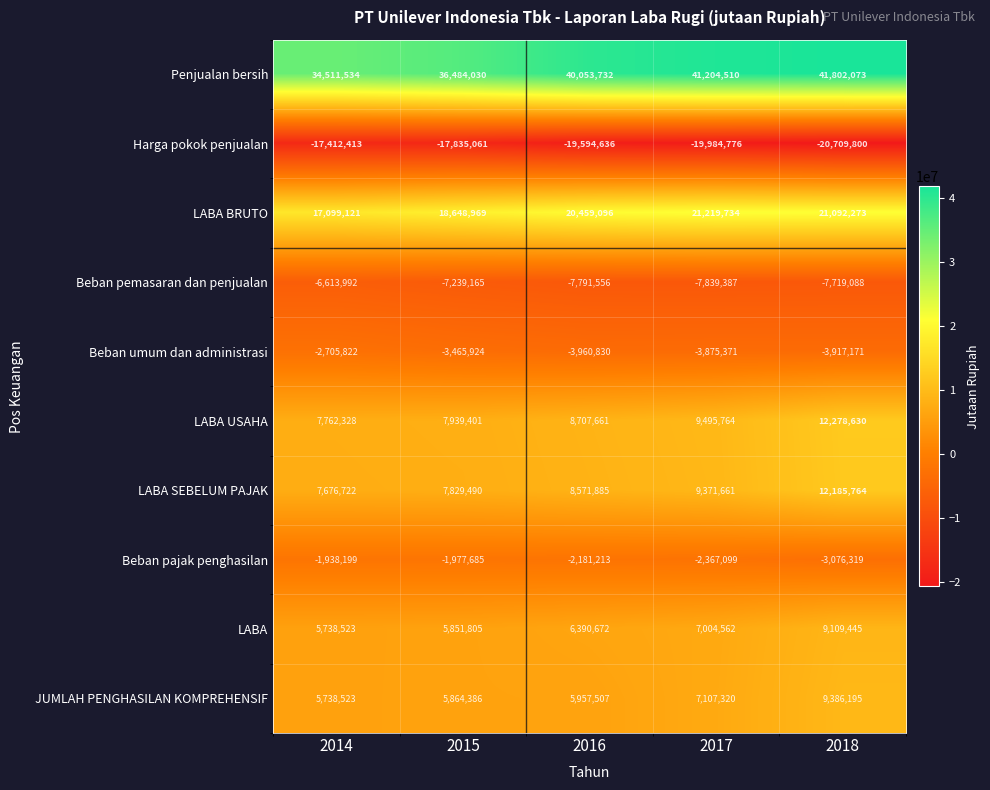

At which label does LABA reach its minimum?

2014